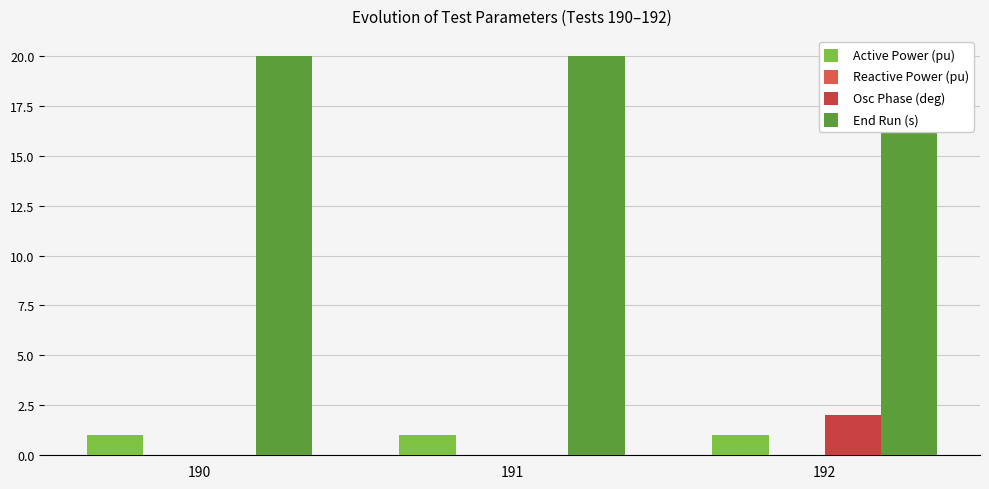

What are all the series names shown in the legend?

Active Power (pu), Reactive Power (pu), Osc Phase (deg), End Run (s)